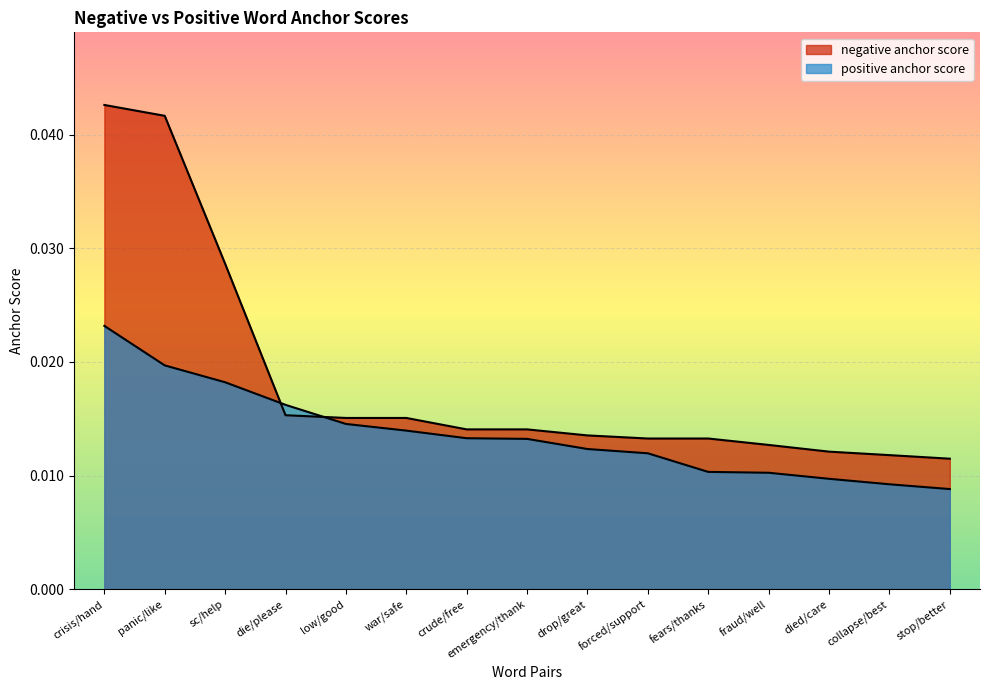

Does the chart display data point markers on the line(s)?

No